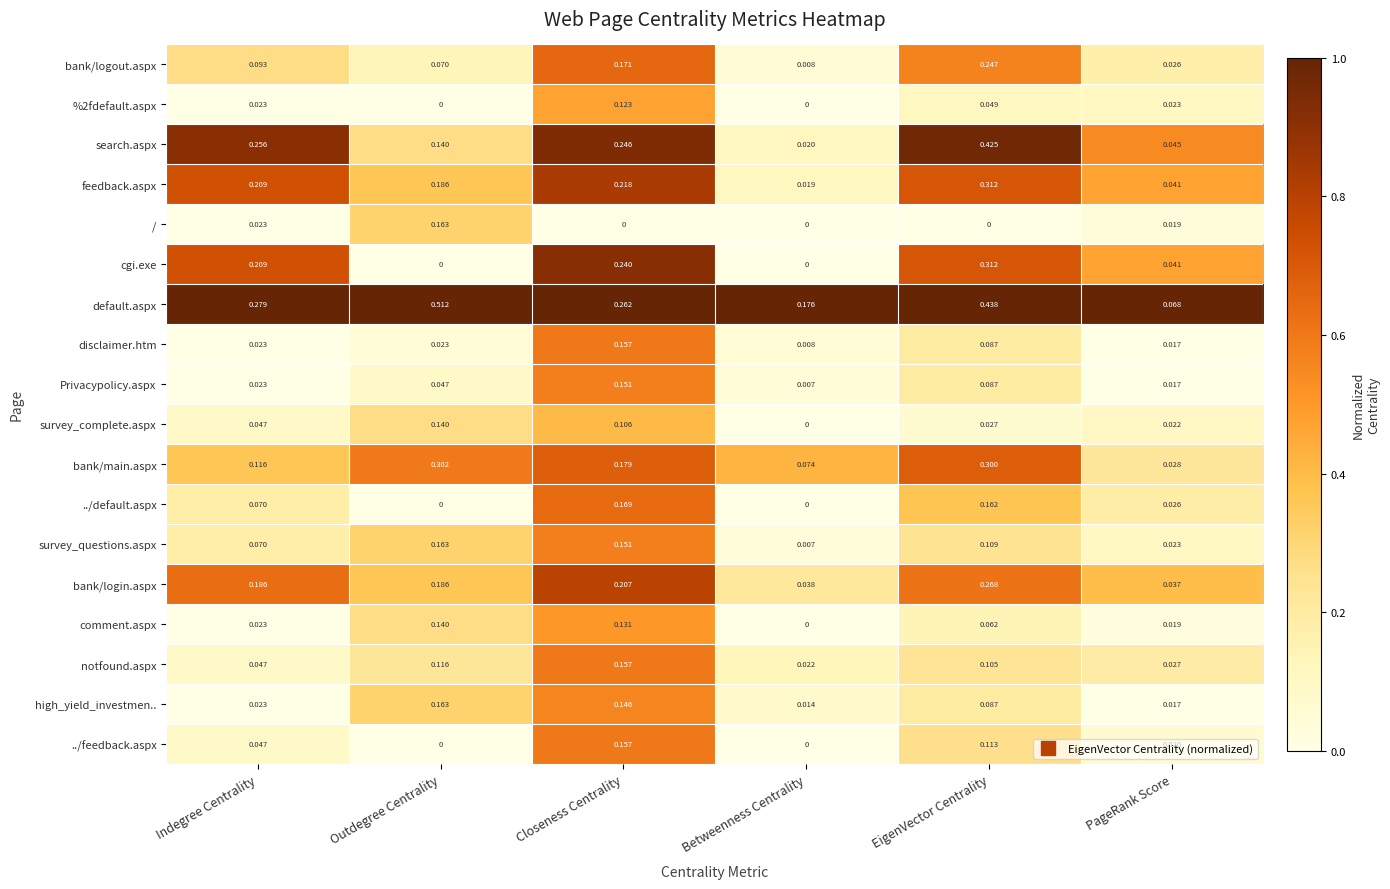

Which series has the largest total across all categories?

default.aspx